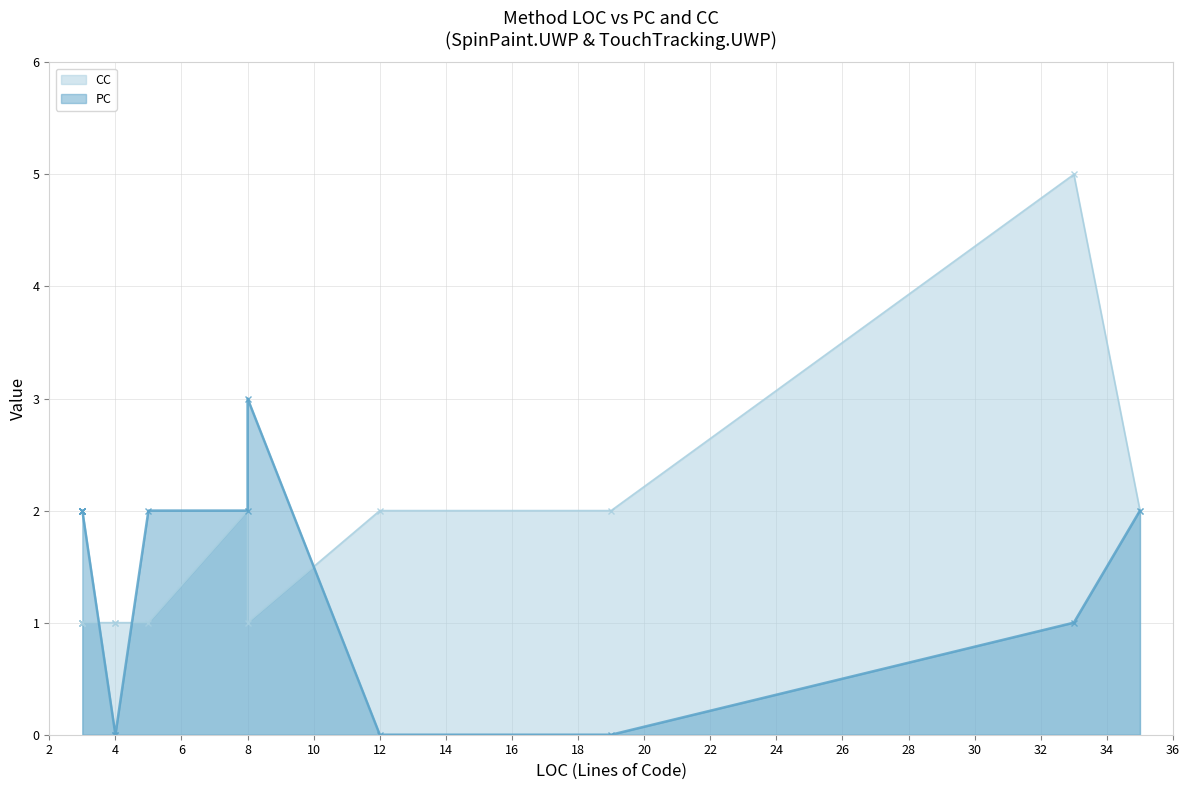

At which label does PC first exceed 2?

8